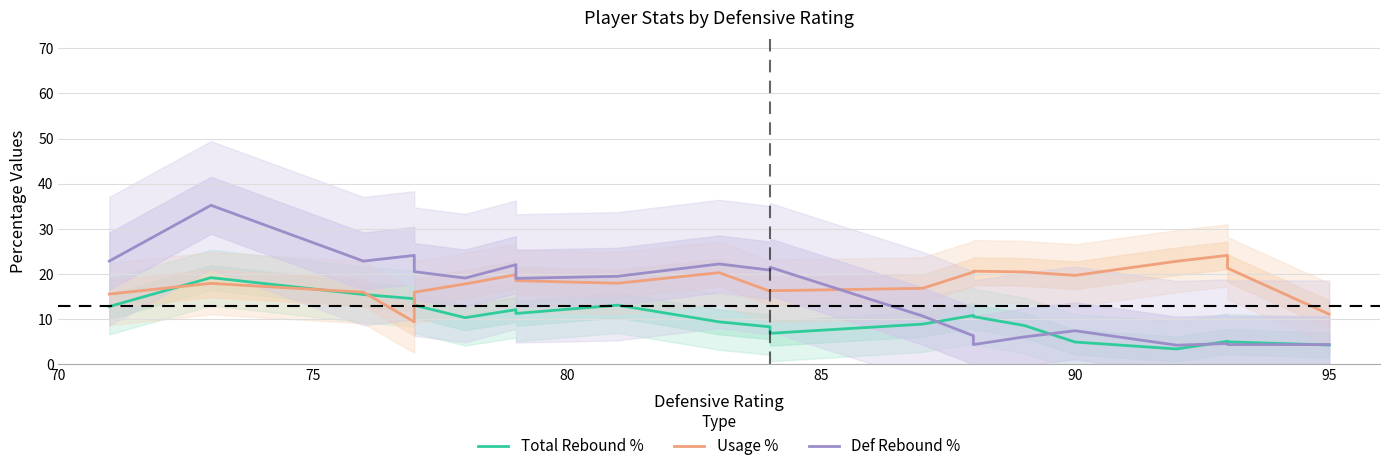

What is the maximum value for Def Rebound %?

35.2